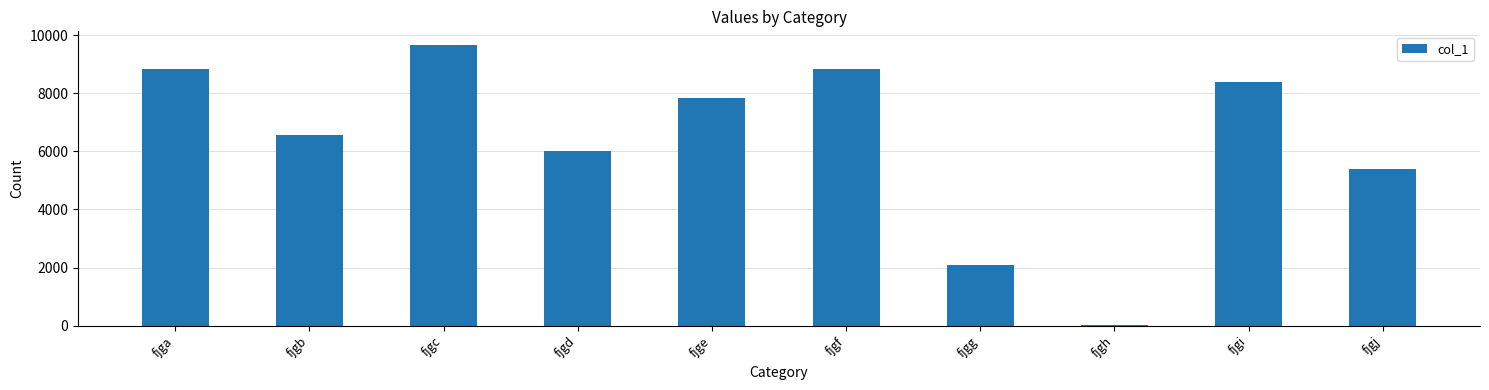

The chart shows a value of 3257 at fjgb. True or false?

False